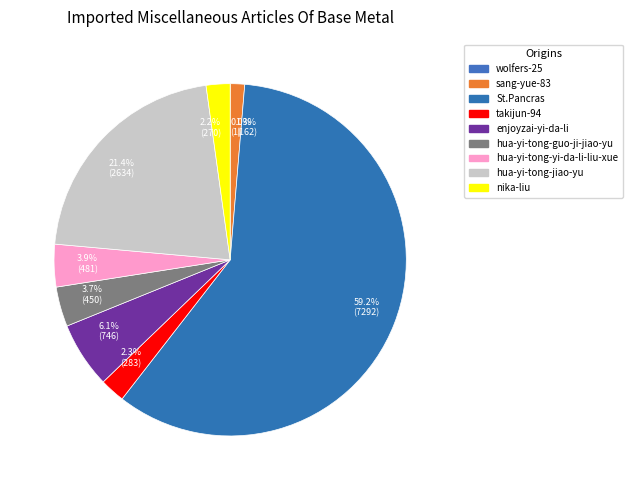

Which slice is the largest?

59.2% (7292)